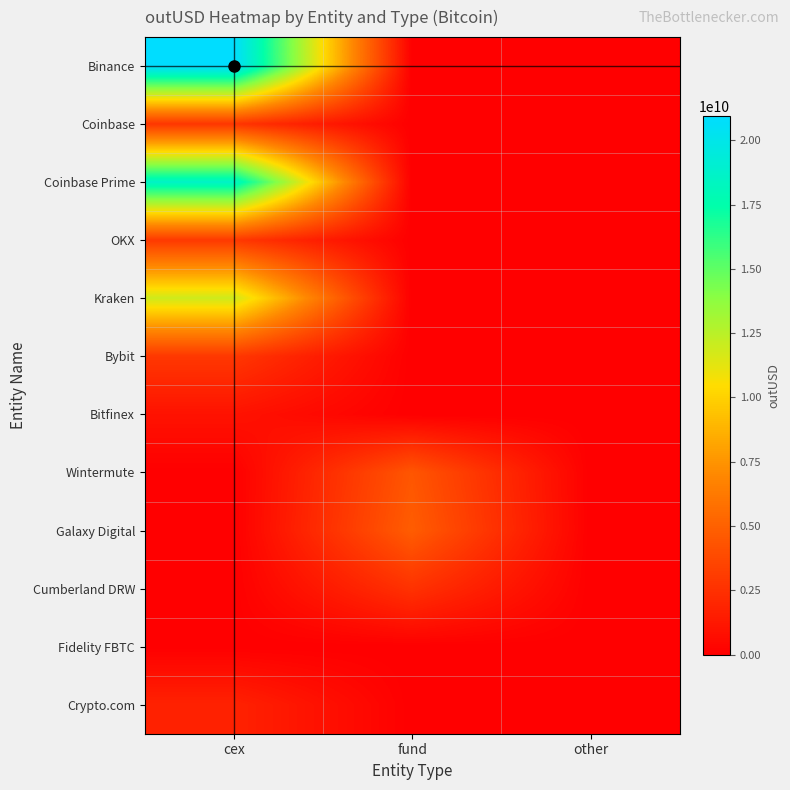

Which series has the largest total across all categories?

Binance